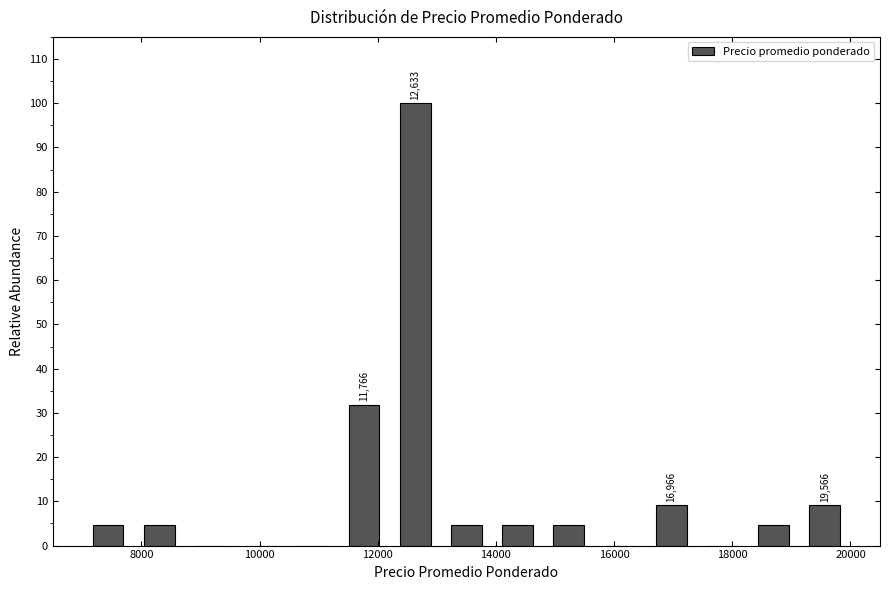

Over which range of the x-axis is the bar tallest?

12200 to 13000